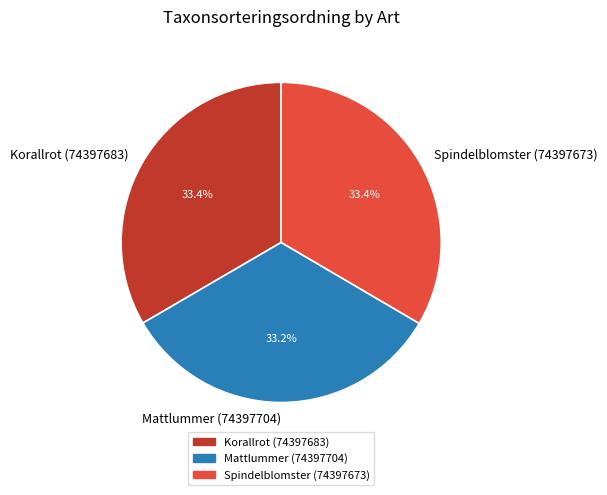

True or false: Spindelblomster (74397673) accounts for 20% of the total.

False